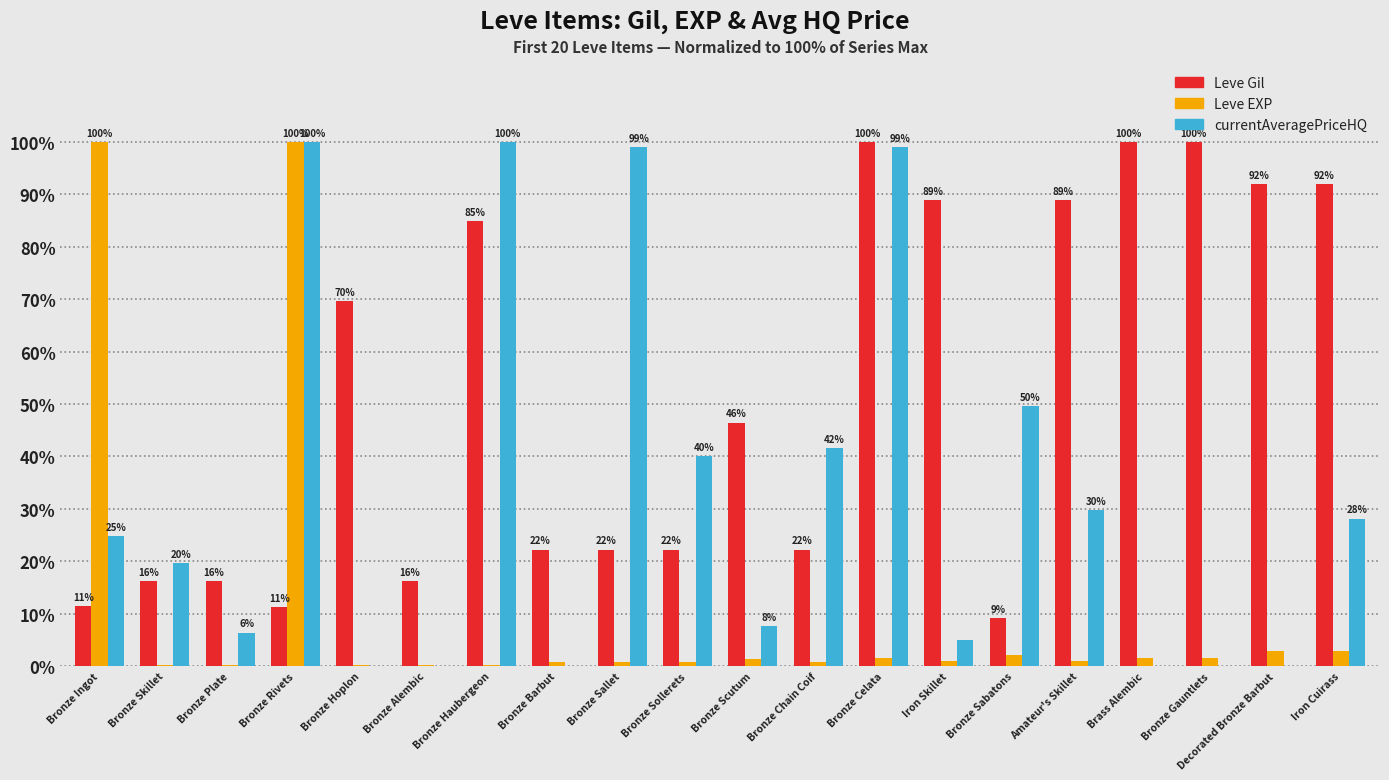

Reading left to right, transcribe all the data shown in this chart.

Leve Gil: Bronze Ingot=11.4	Bronze Skillet=16.2	Bronze Plate=16.2	Bronze Rivets=11.3	Bronze Hoplon=69.7	Bronze Alembic=16.2	Bronze Haubergeon=84.8	Bronze Barbut=22.2	Bronze Sallet=22.2	Bronze Sollerets=22.2	Bronze Scutum=46.5	Bronze Chain Coif=22.2	Bronze Celata=100.0	Iron Skillet=88.9	Bronze Sabatons=9.1	Amateur's Skillet=88.9	Brass Alembic=100.0	Bronze Gauntlets=100.0	Decorated Bronze Barbut=91.9	Iron Cuirass=91.9
Leve EXP: Bronze Ingot=100.0	Bronze Skillet=0.2	Bronze Plate=0.2	Bronze Rivets=100.0	Bronze Hoplon=0.2	Bronze Alembic=0.2	Bronze Haubergeon=0.2	Bronze Barbut=0.8	Bronze Sallet=0.8	Bronze Sollerets=0.8	Bronze Scutum=1.3	Bronze Chain Coif=0.8	Bronze Celata=1.4	Iron Skillet=1.0	Bronze Sabatons=2.1	Amateur's Skillet=1.0	Brass Alembic=1.4	Bronze Gauntlets=1.4	Decorated Bronze Barbut=2.9	Iron Cuirass=2.9
currentAveragePriceHQ: Bronze Ingot=24.8	Bronze Skillet=19.7	Bronze Plate=6.4	Bronze Rivets=100.0	Bronze Hoplon=0.0	Bronze Alembic=0.0	Bronze Haubergeon=100.0	Bronze Barbut=0.0	Bronze Sallet=99.0	Bronze Sollerets=40.1	Bronze Scutum=7.6	Bronze Chain Coif=41.6	Bronze Celata=99.0	Iron Skillet=5.0	Bronze Sabatons=49.6	Amateur's Skillet=29.7	Brass Alembic=0.0	Bronze Gauntlets=0.0	Decorated Bronze Barbut=0.0	Iron Cuirass=28.1